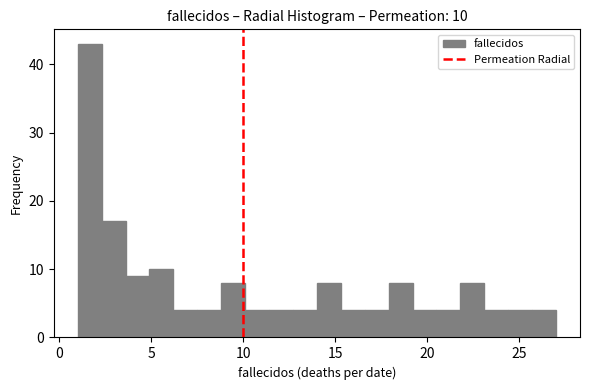

Read against the x-axis, roughly where is the centre of the tallest bar?

1.5